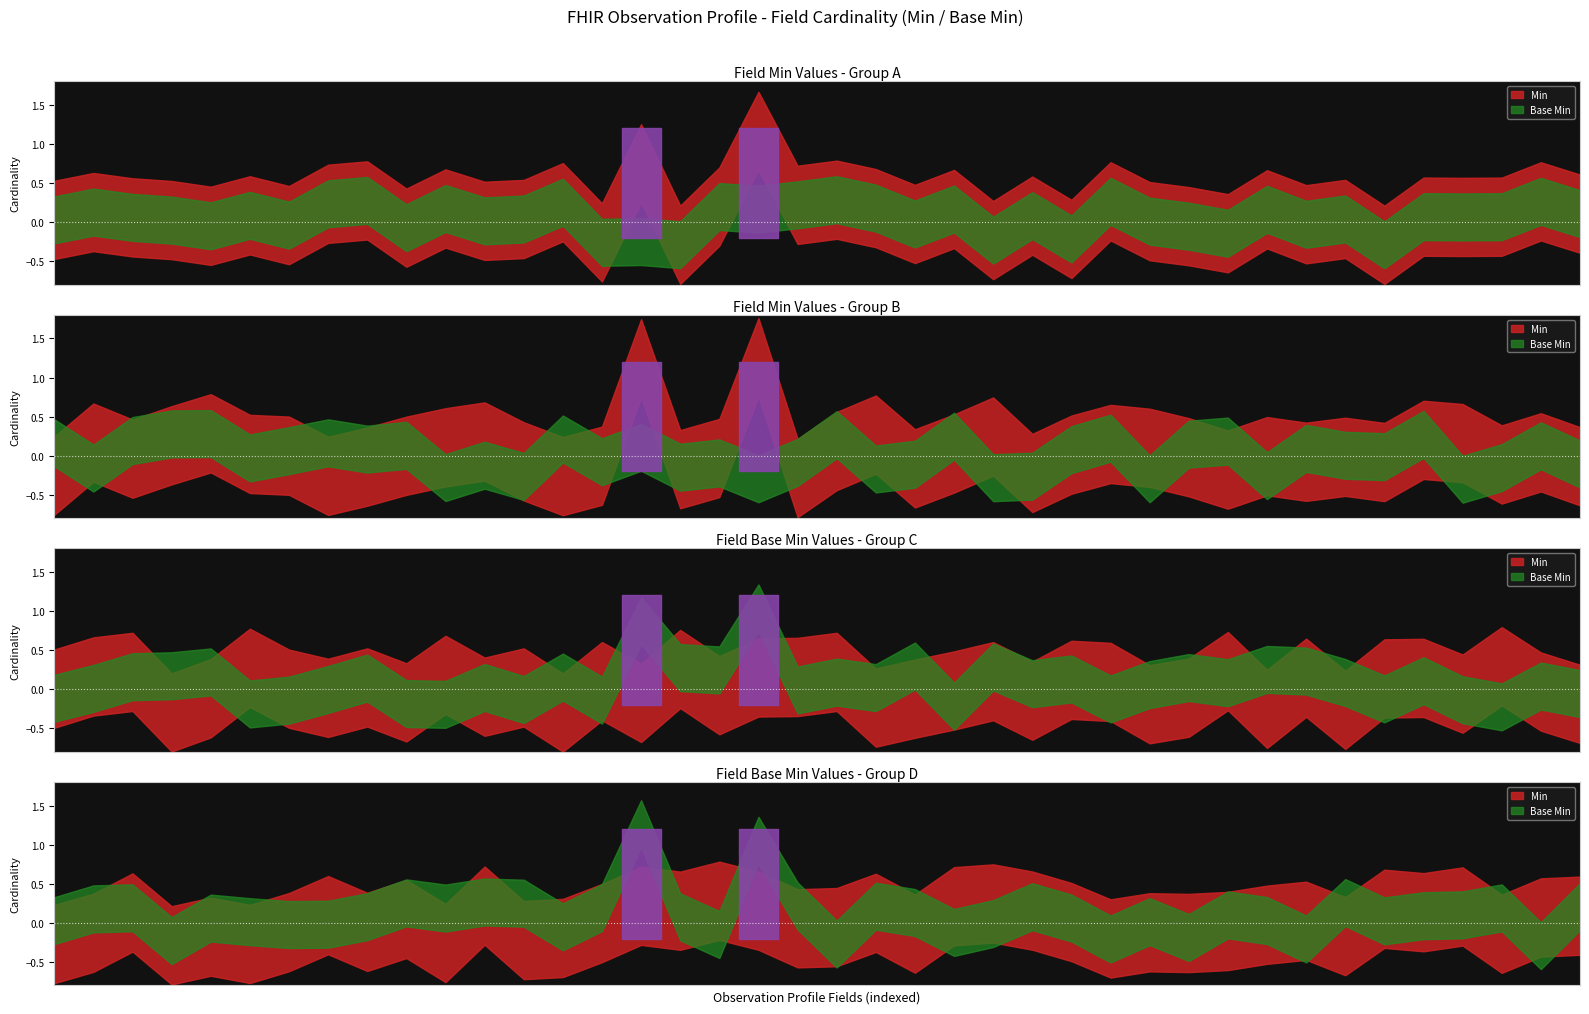

True or false: Min and Base Min cross at least once.

False